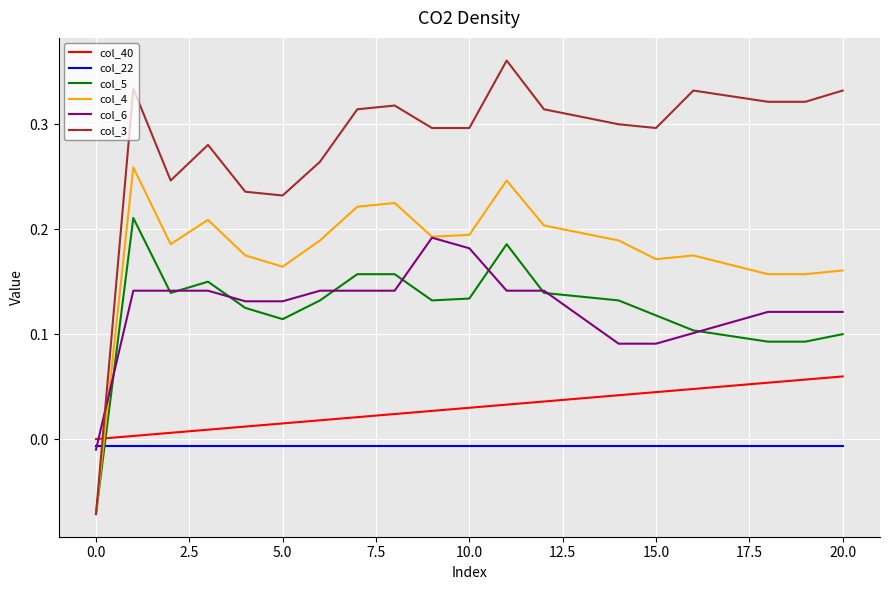

Which series has the widest spread of values?

col_3